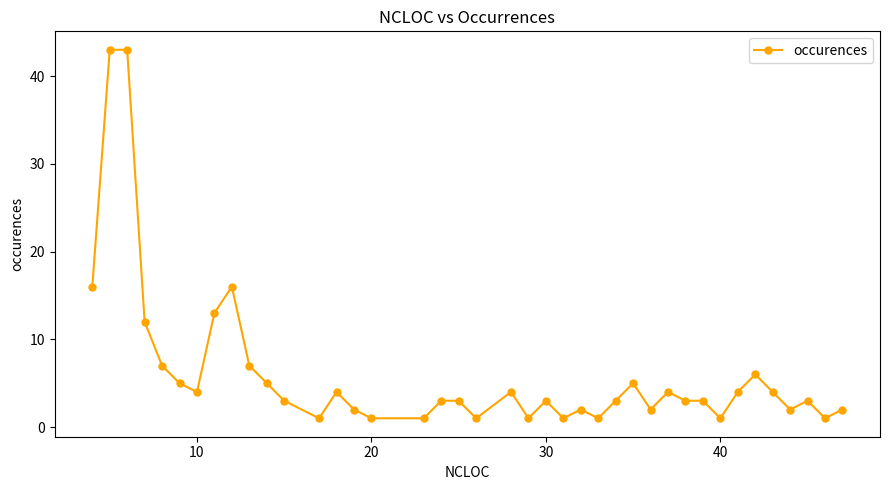

What is the greatest value displayed?

43